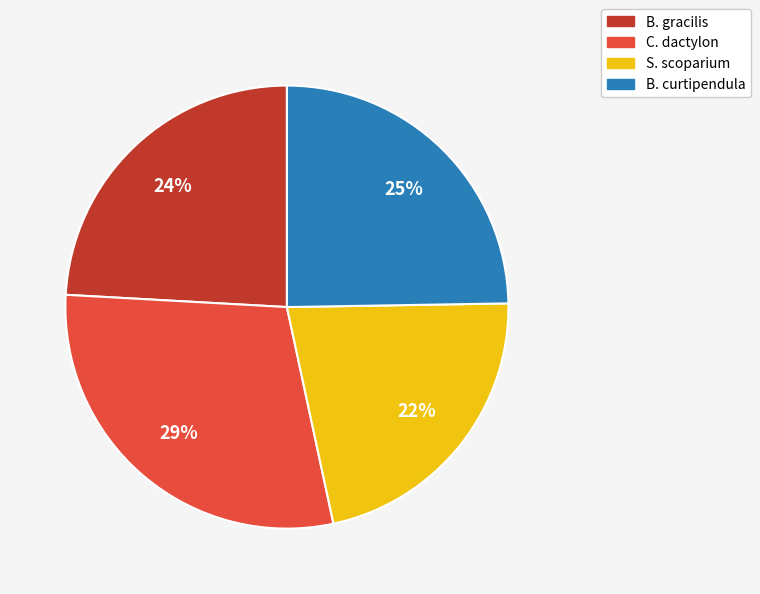

What is the largest slice in the pie chart?

C. dactylon